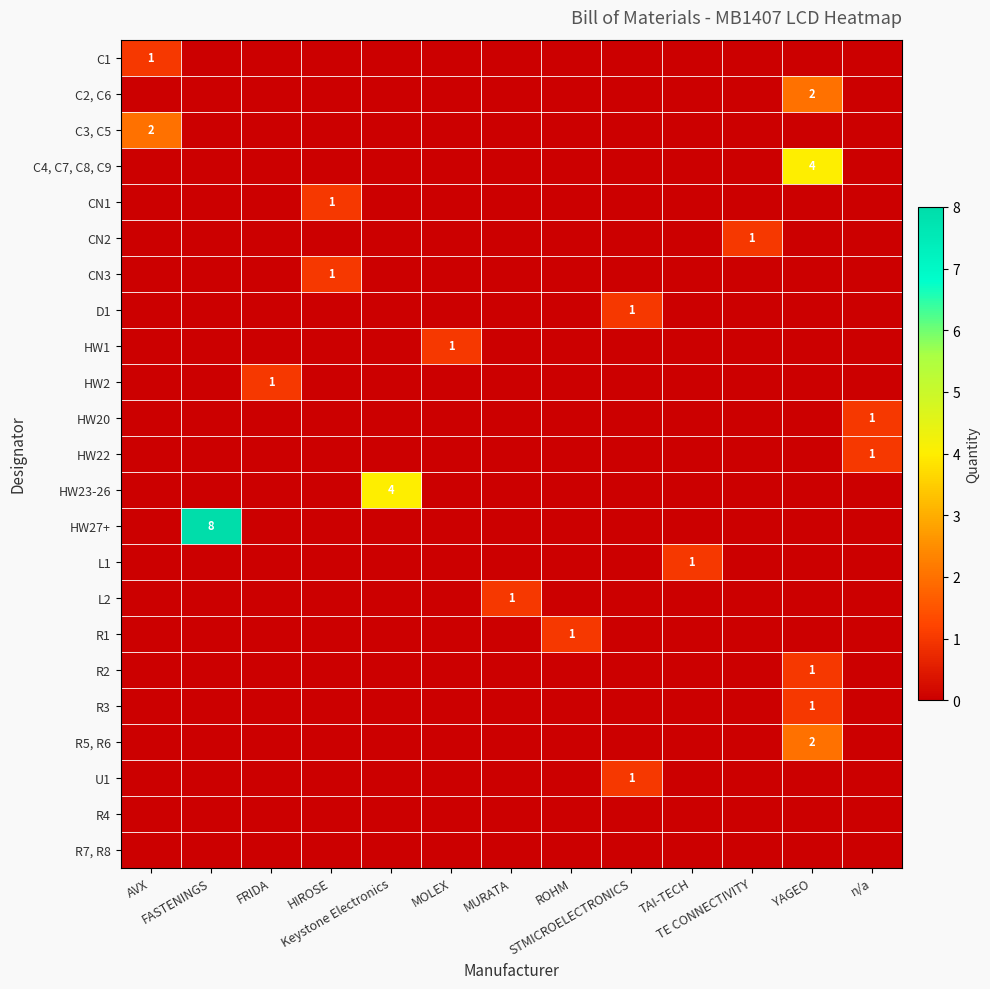

How many HW22 values are between 0 and 1?

13